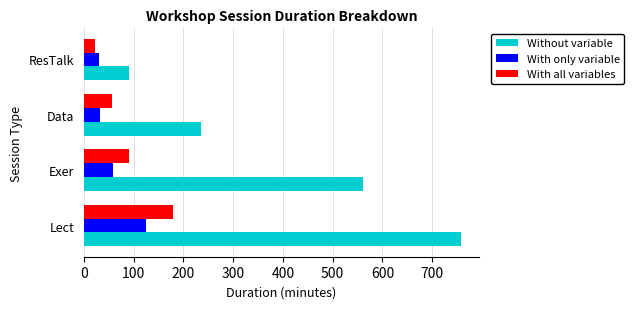

What is the difference between the With only variable values at Data and Exer?

25